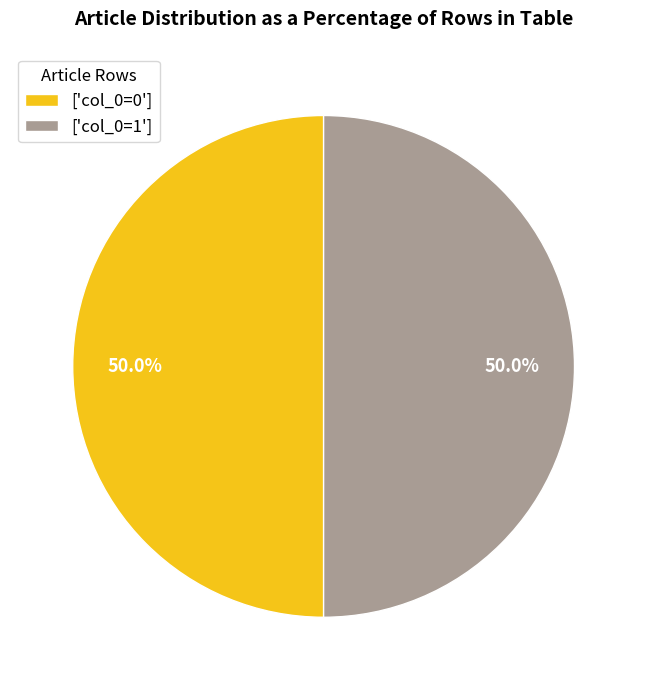

To the nearest percent, what is the difference between the largest and smallest slice percentages?

0%